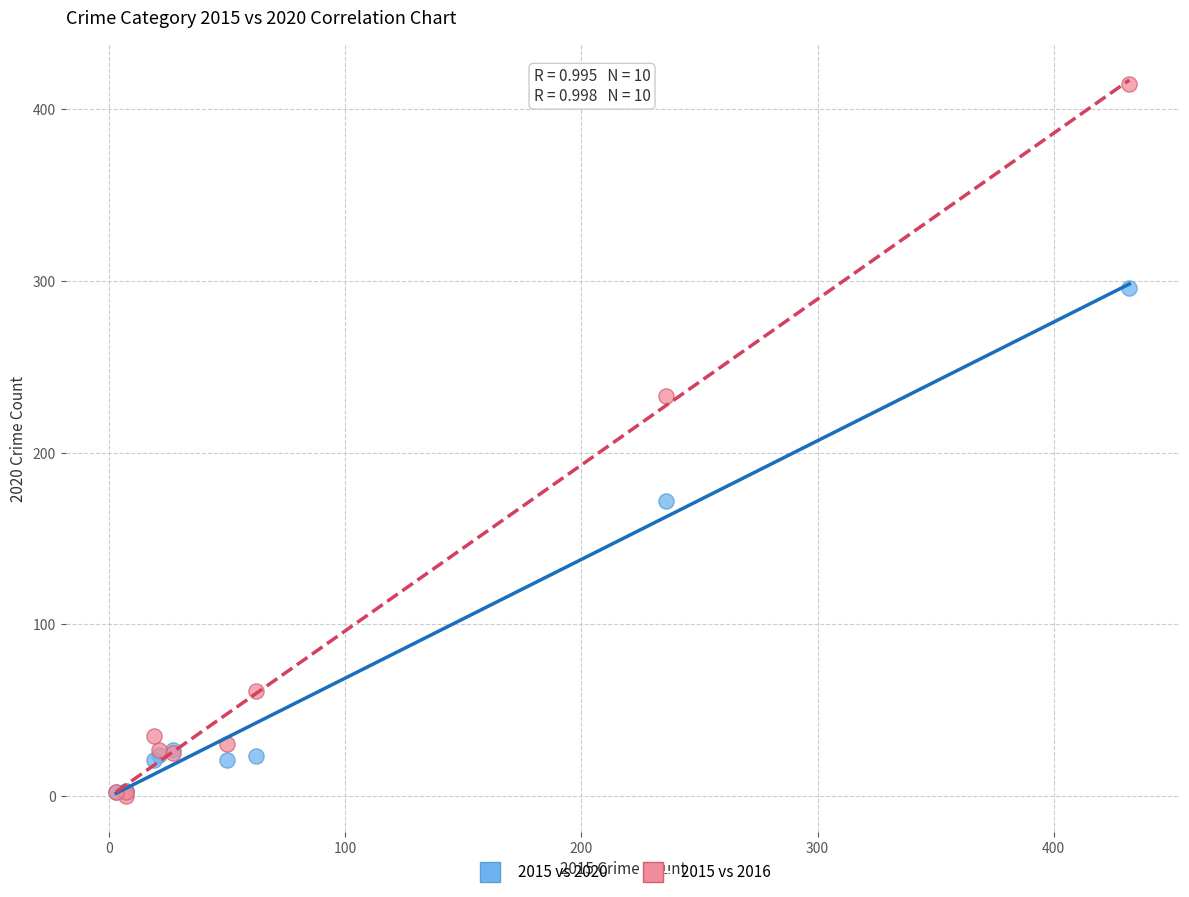

Across all series, what Y value is closest to 207?

233